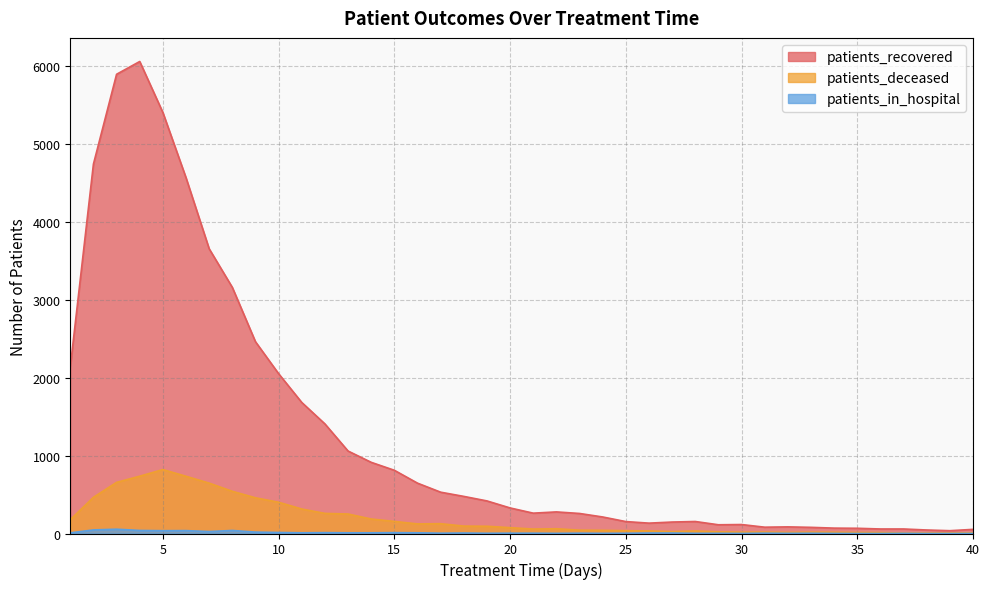

Reading right to left, transcribe all the data shown in this chart.

patients_recovered: 40=53	39=36	38=45	37=58	36=58	35=67	34=69	33=79	32=85	31=81	30=115	29=112	28=154	27=147	26=133	25=153	24=212	23=257	22=277	21=261	20=328	19=418	18=476	17=530	16=646	15=811	14=913	13=1058	12=1406	11=1681	10=2050	9=2460	8=3157	7=3652	6=4563	5=5400	4=6054	3=5890	2=4738	1=2134
patients_deceased: 40=9	39=7	38=6	37=6	36=12	35=13	34=16	33=17	32=14	31=18	30=17	29=21	28=32	27=24	26=33	25=36	24=41	23=43	22=61	21=57	20=75	19=93	18=95	17=126	16=123	15=155	14=186	13=250	12=258	11=314	10=401	9=458	8=541	7=646	6=734	5=820	4=735	3=656	2=464	1=177
patients_in_hospital: 40=1	39=0	38=0	37=2	36=0	35=0	34=1	33=3	32=2	31=4	30=1	29=2	28=2	27=6	26=6	25=3	24=2	23=4	22=2	21=4	20=4	19=3	18=6	17=4	16=9	15=11	14=9	13=9	12=11	11=9	10=13	9=18	8=39	7=25	6=37	5=36	4=39	3=55	2=46	1=8